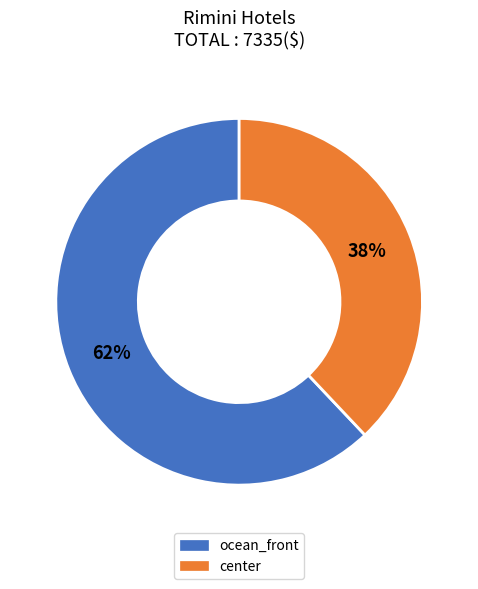

Does any single category account for the majority?

Yes